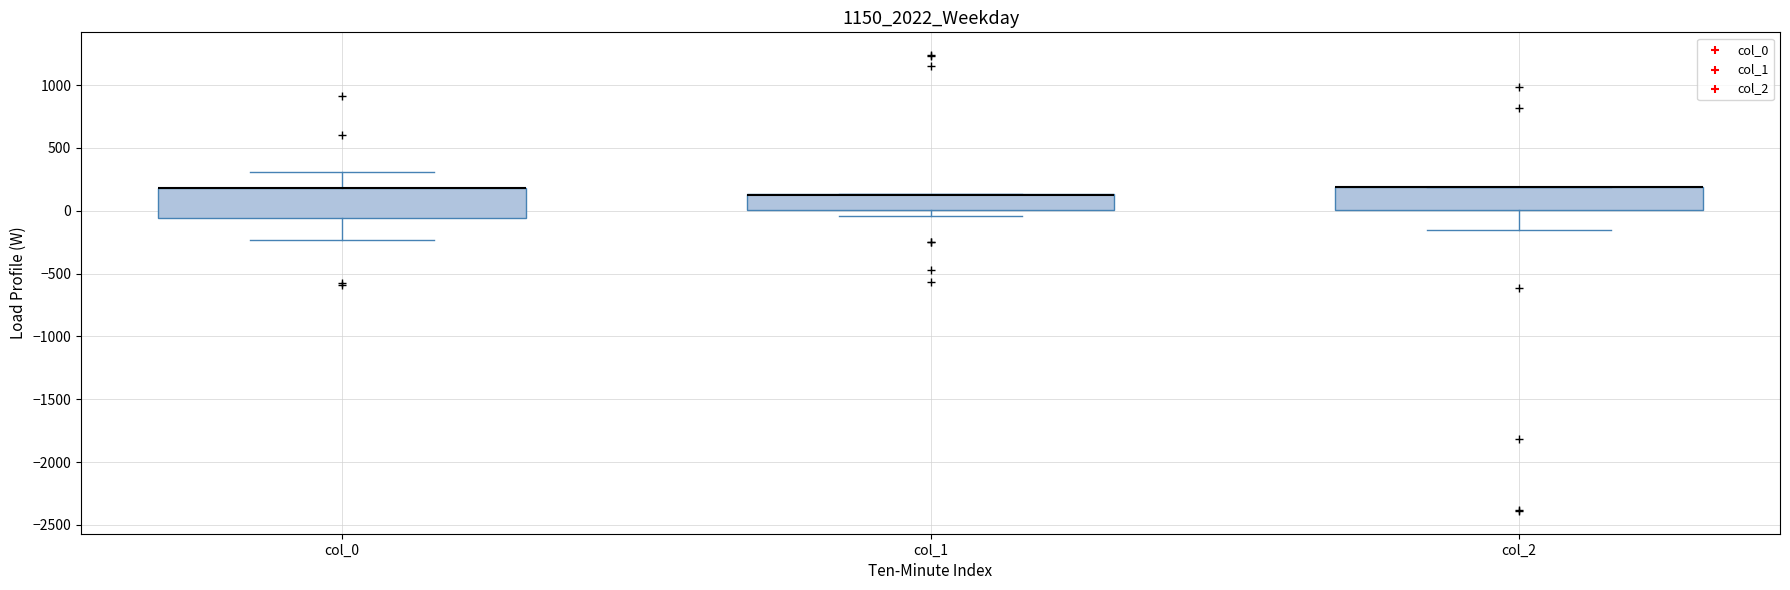

Which box is the tallest, from its lower edge to its upper edge?

col_0